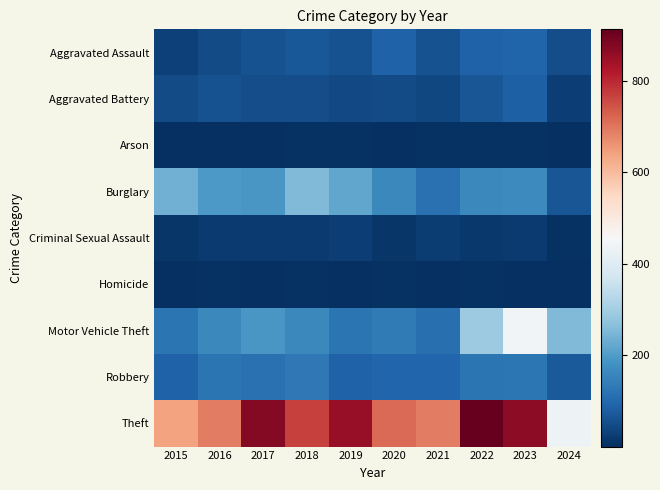

Which series changed the most between 2015 and 2023?

Motor Vehicle Theft